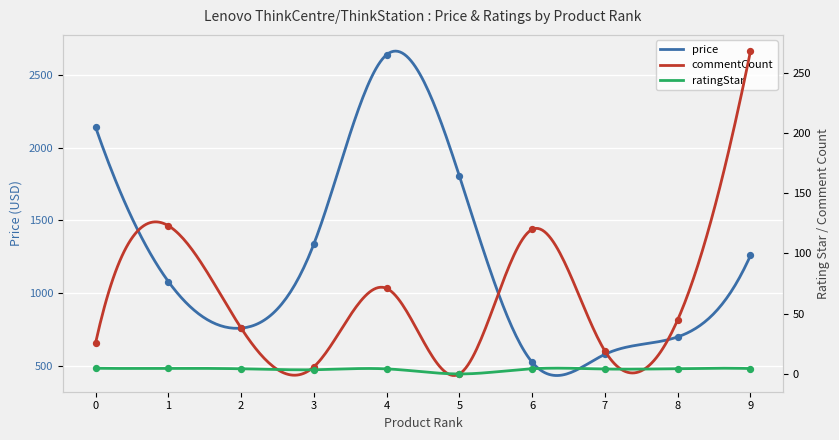

At which category is the sum across all series the highest?

4